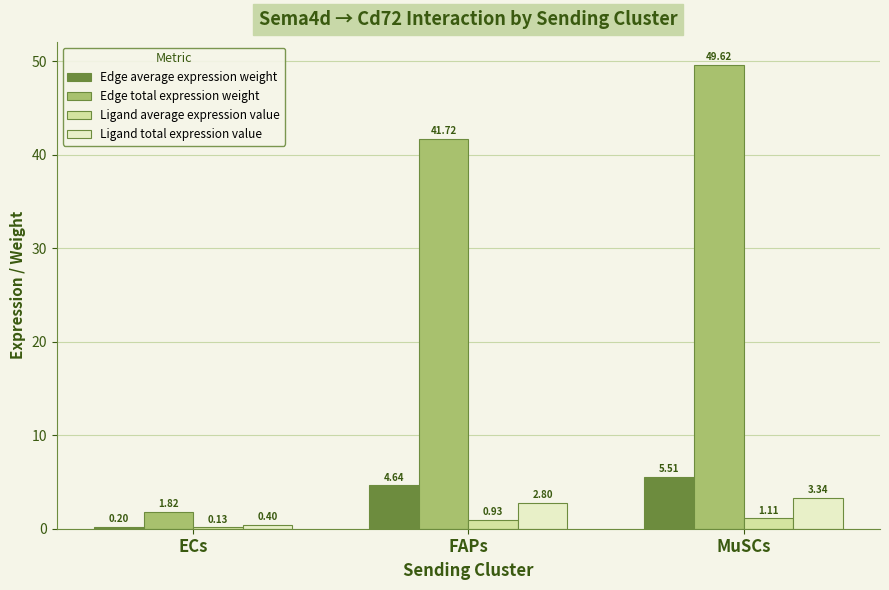

What is the sum of the Edge total expression weight values at FAPs and ECs?

43.5